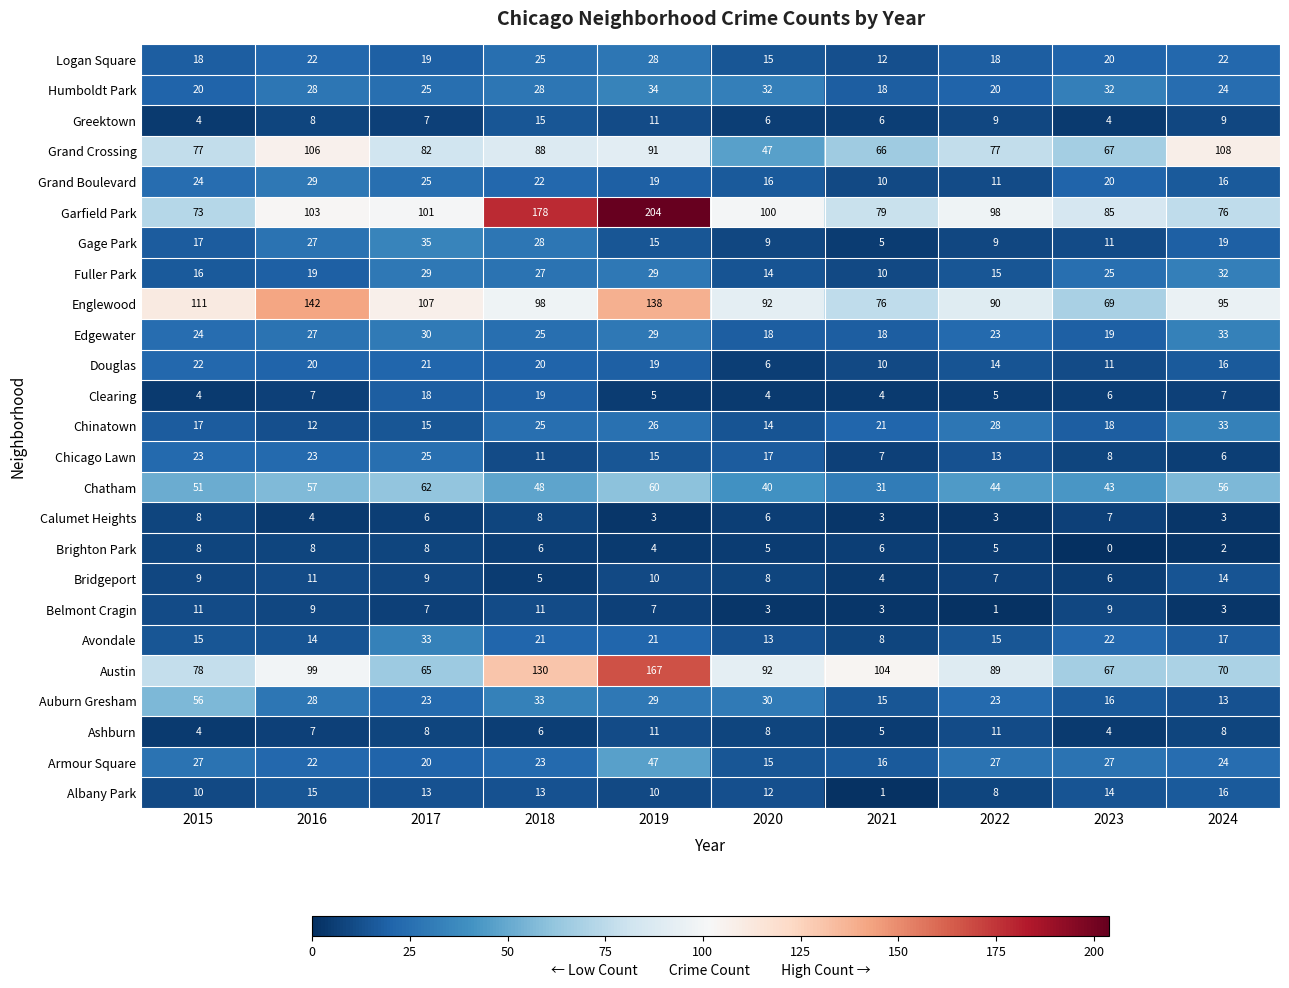

At which category does the chart reach its minimum across all series?

2023